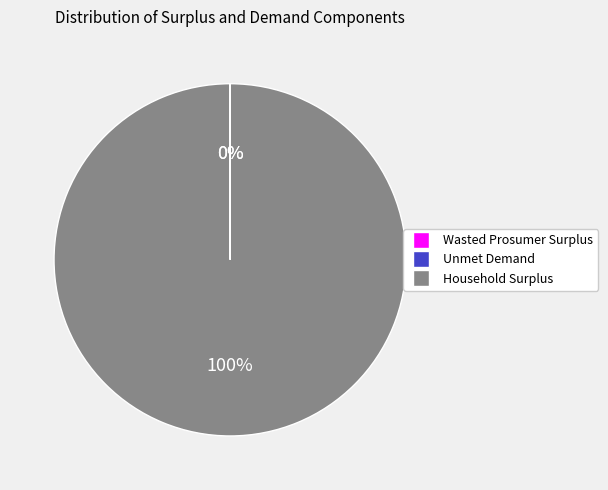

True or false: Household Surplus accounts for 100% of the total.

True